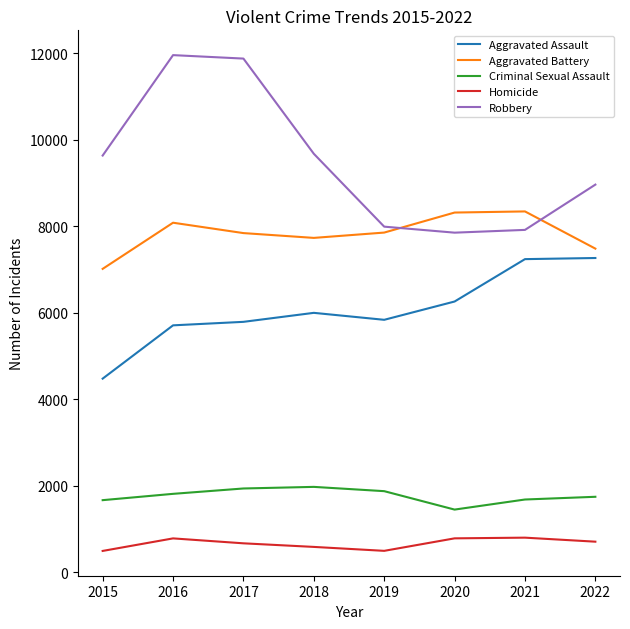

True or false: Robbery has a value of 7994 at 2019.

True